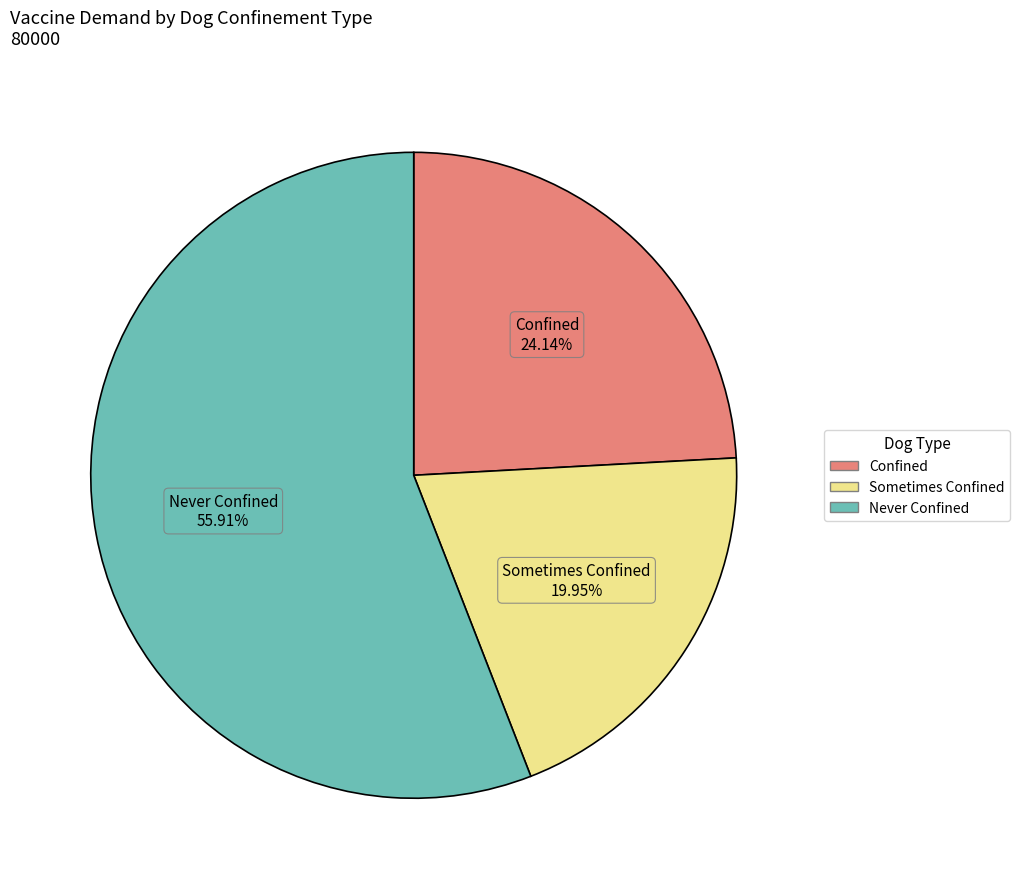

Rank the categories by value from highest to lowest.

Never Confined, Confined, Sometimes Confined